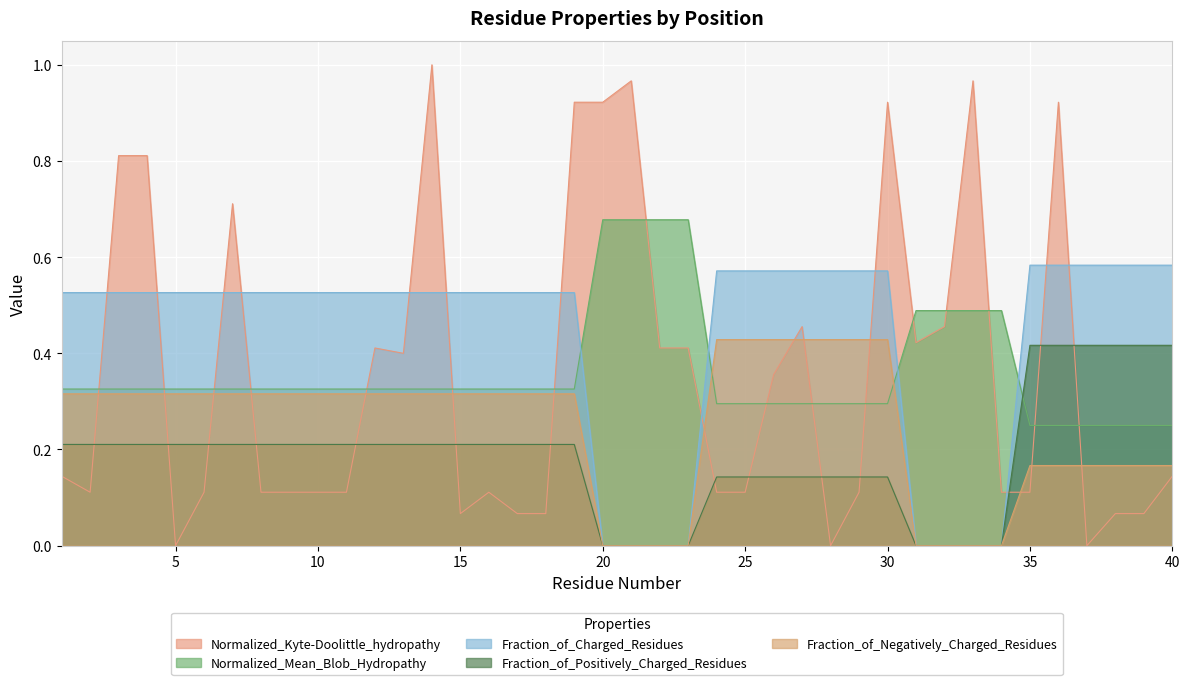

Which series changed the most between 31 and 35?

Fraction_of_Charged_Residues